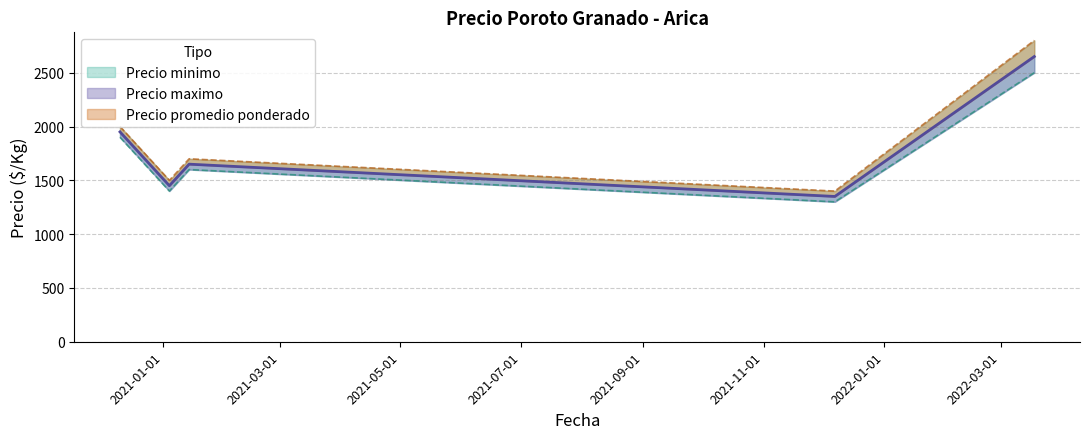

At how many categories does at least one series exceed 2029?

1